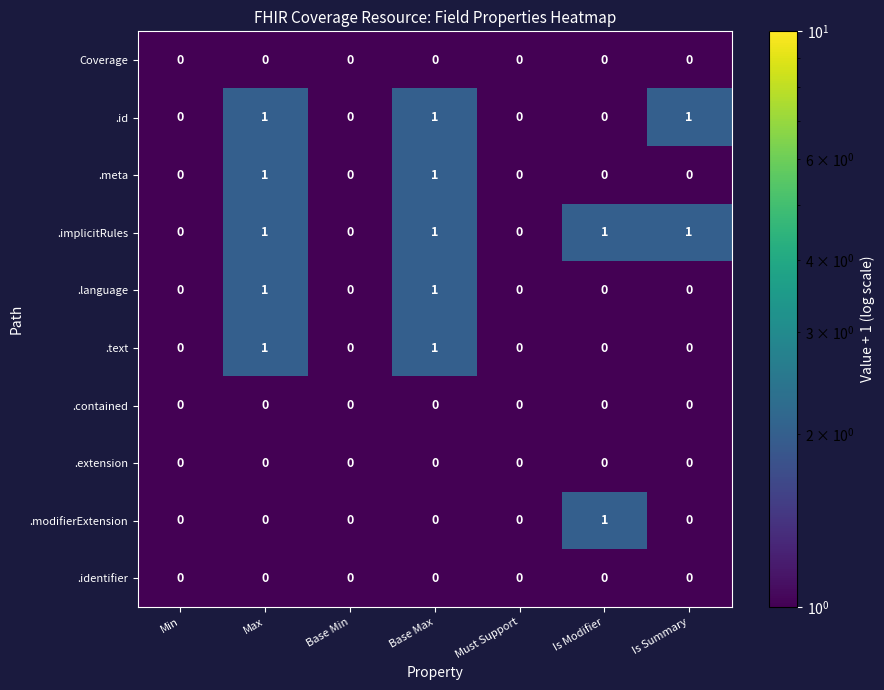

True or false: .implicitRules has a value of 0 at Is Modifier.

False